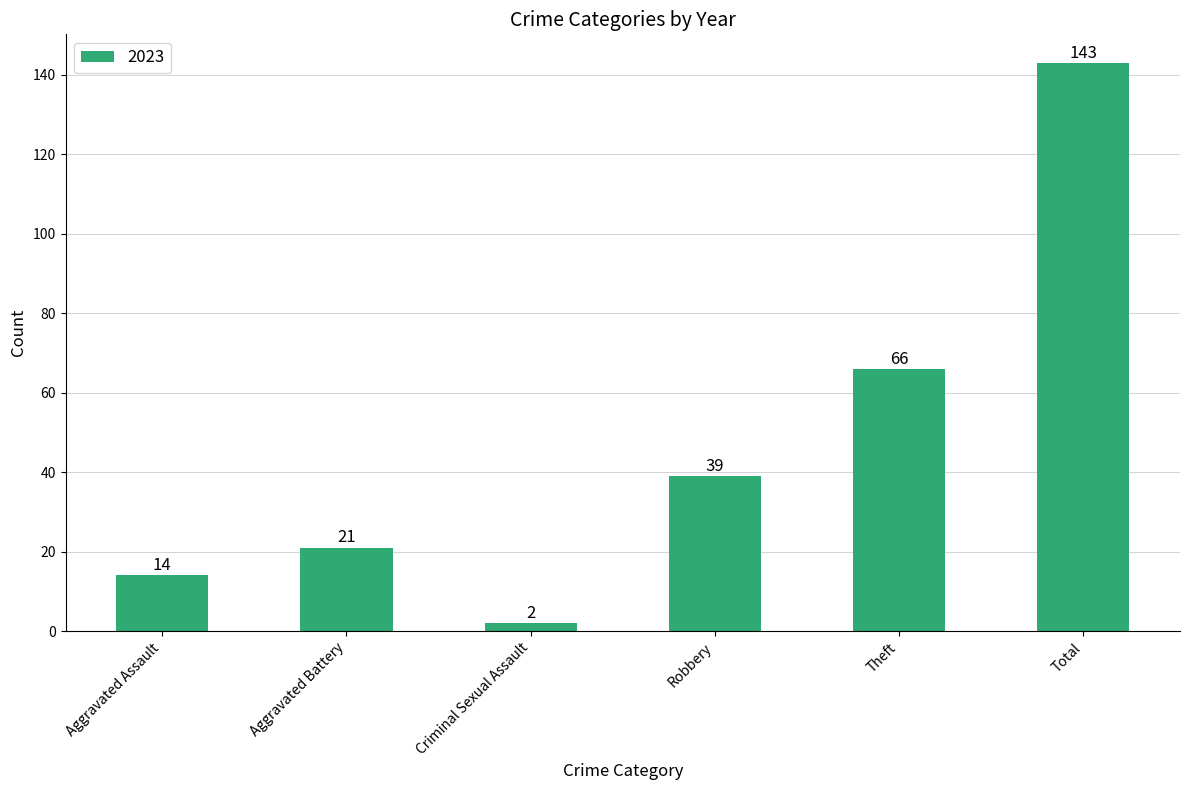

What is the sum of the values at Aggravated Battery and Robbery?

60